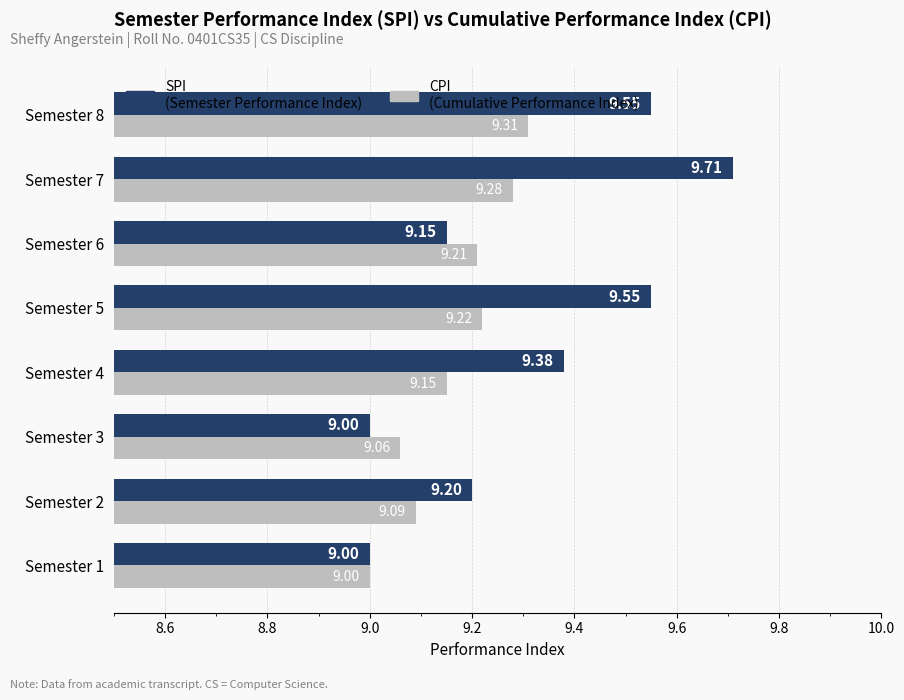

At which category is the sum across all series the highest?

Semester 7